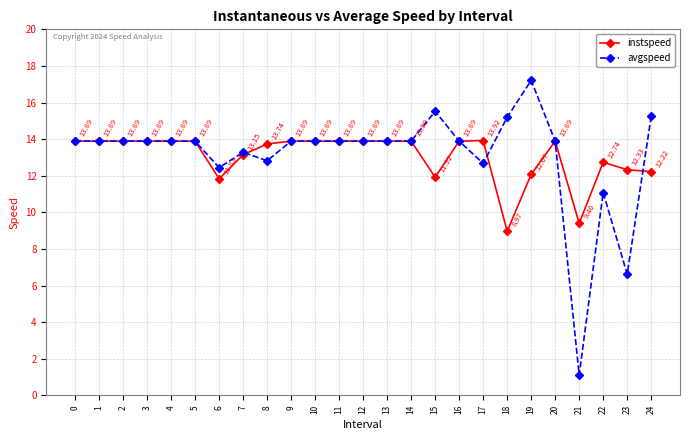

The instspeed series shows 23.8 at 12. True or false?

False